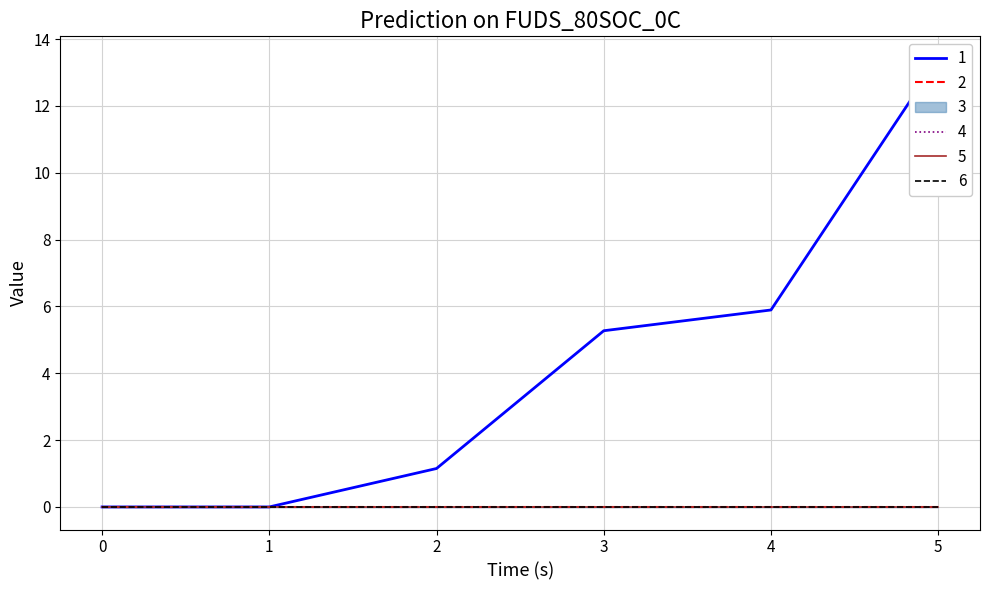

True or false: 2 and 4 intersect in this chart.

False